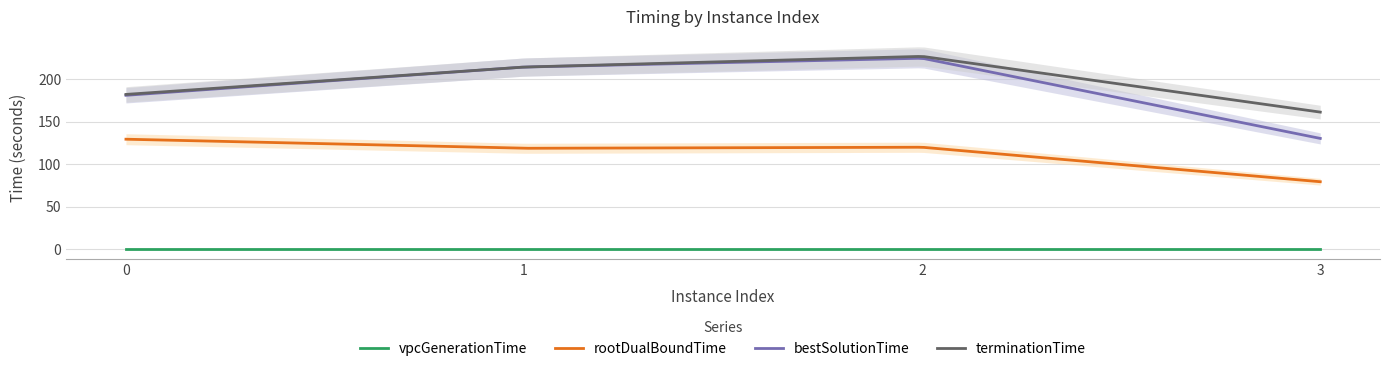

How many categories are shown in the chart?

4